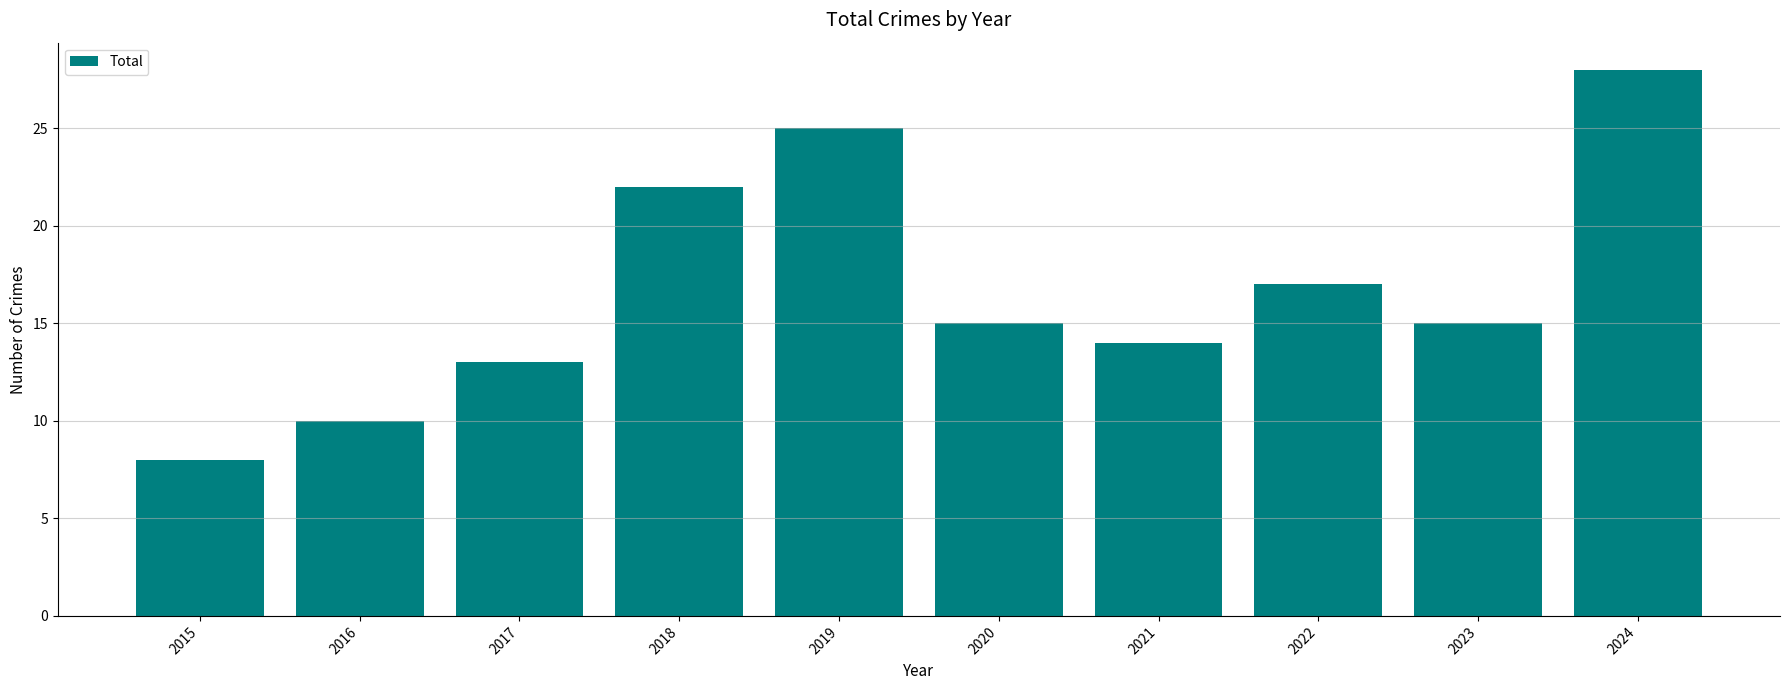

What is the difference between the values at 2021 and 2018?

8